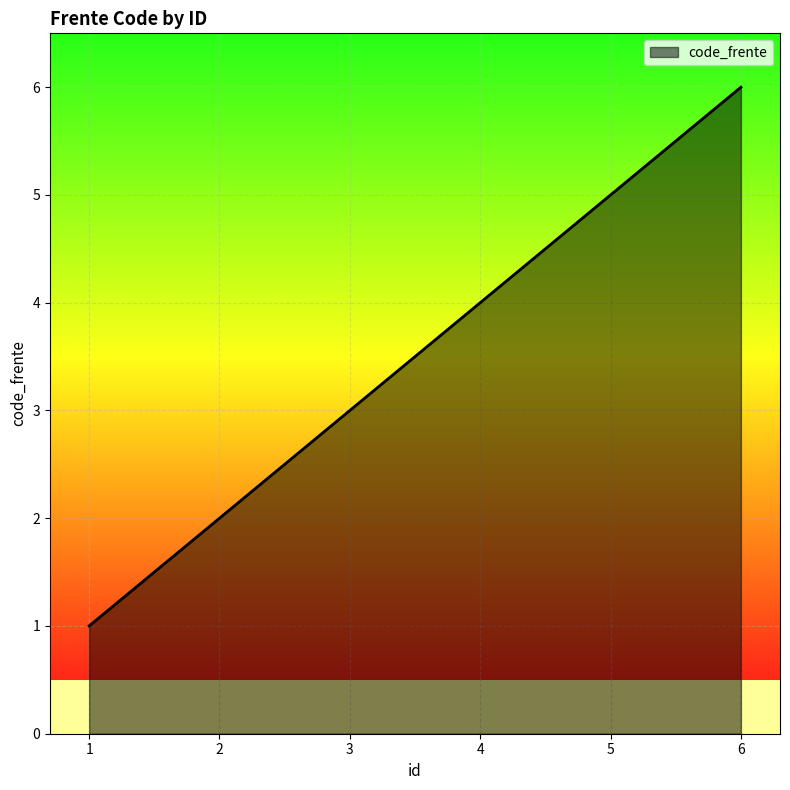

Reading left to right, what are all the values shown in this chart?

1	2	3	4	5	6